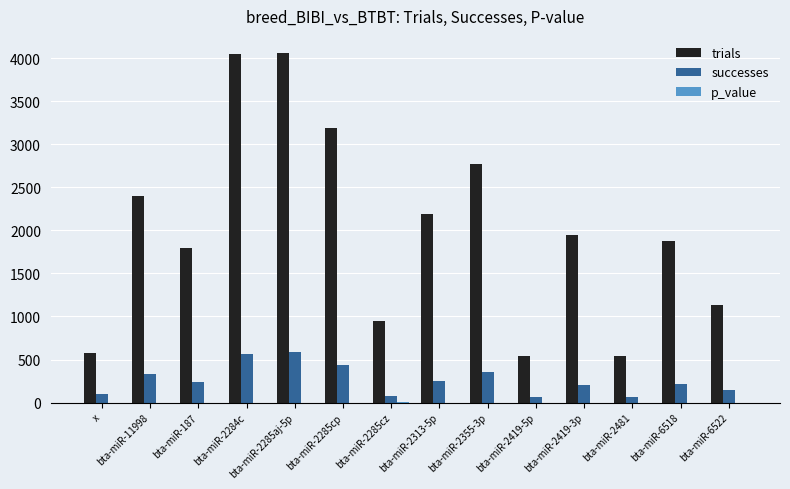

Is it true that trials equals 6376.2 at bta-miR-2285aj-5p?

False